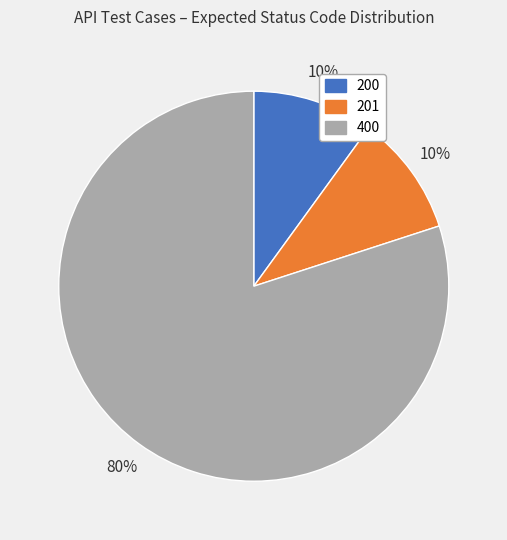

What is the ratio of the value at 201 to the value at 200?

1.0